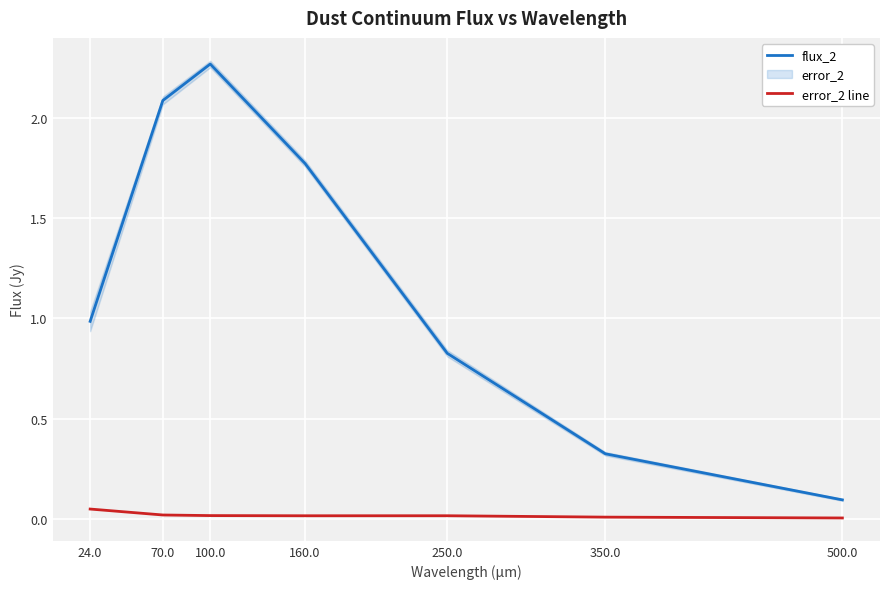

True or false: flux_2 has more than 2 interior local peaks.

False